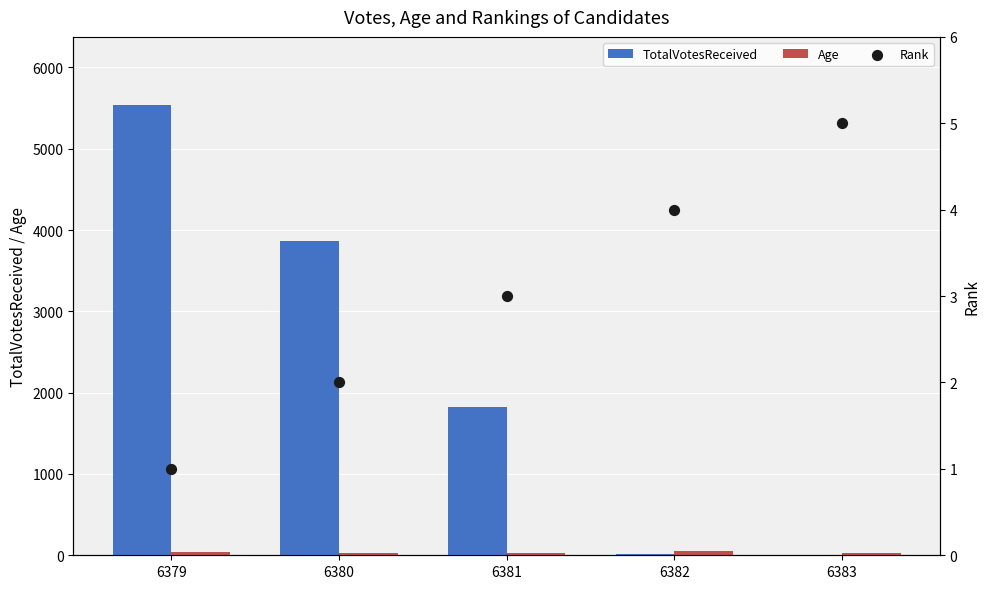

Which series reaches the minimum Y coordinate?

TotalVotesReceived